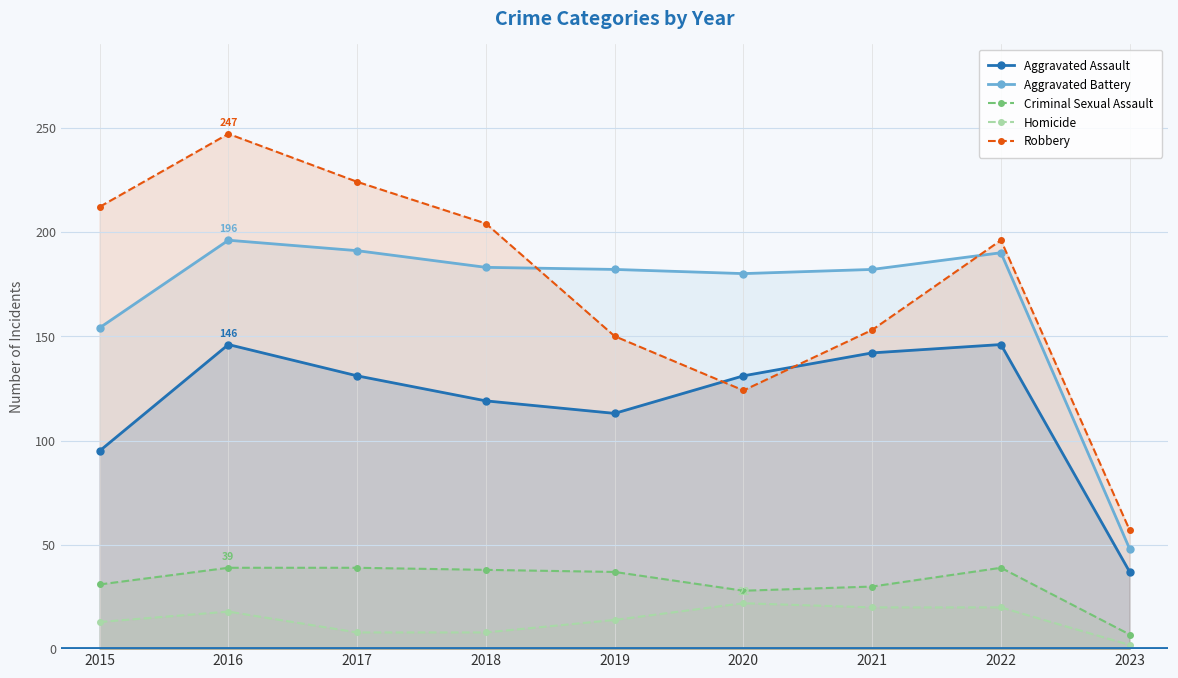

Reading left to right, what are all the values shown in this chart?

Aggravated Assault: 2015=95	2016=146	2017=131	2018=119	2019=113	2020=131	2021=142	2022=146	2023=37
Aggravated Battery: 2015=154	2016=196	2017=191	2018=183	2019=182	2020=180	2021=182	2022=190	2023=48
Criminal Sexual Assault: 2015=31	2016=39	2017=39	2018=38	2019=37	2020=28	2021=30	2022=39	2023=7
Homicide: 2015=13	2016=18	2017=8	2018=8	2019=14	2020=22	2021=20	2022=20	2023=2
Robbery: 2015=212	2016=247	2017=224	2018=204	2019=150	2020=124	2021=153	2022=196	2023=57